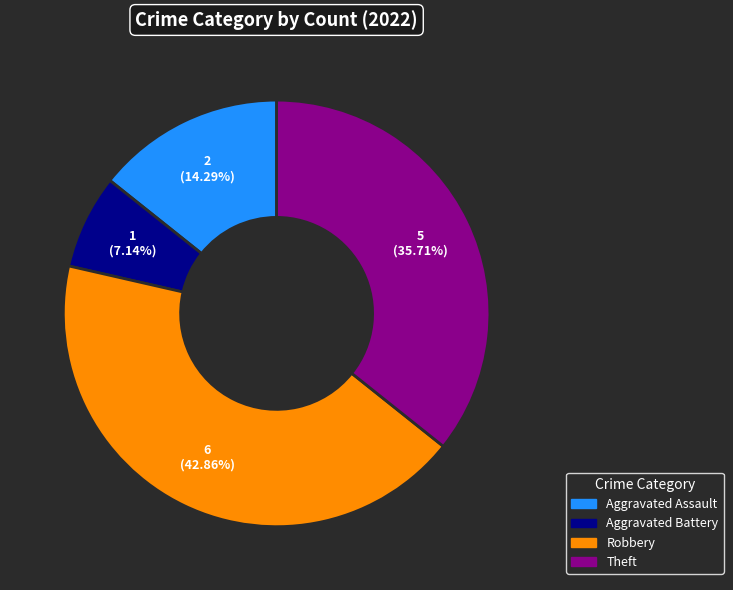

How many slices are in this pie chart?

4